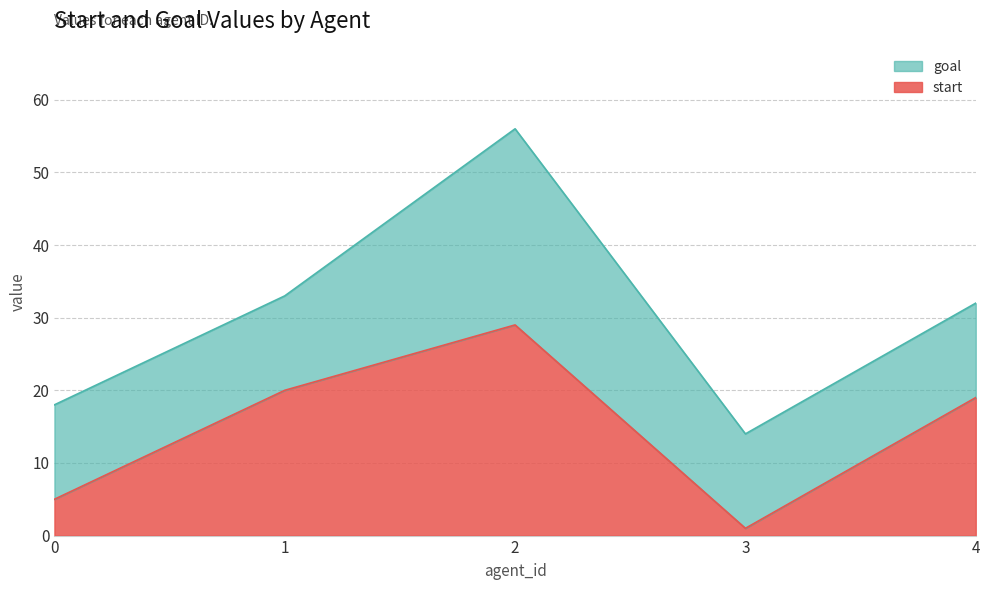

Does the chart have visible grid lines?

Yes